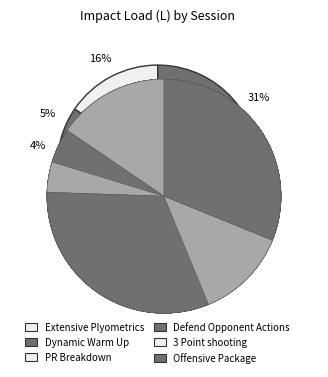

Rank the categories by value from lowest to highest.

PR Breakdown, Dynamic Warm Up, 3 Point shooting, Extensive Plyometrics, Offensive Package, Defend Opponent Actions